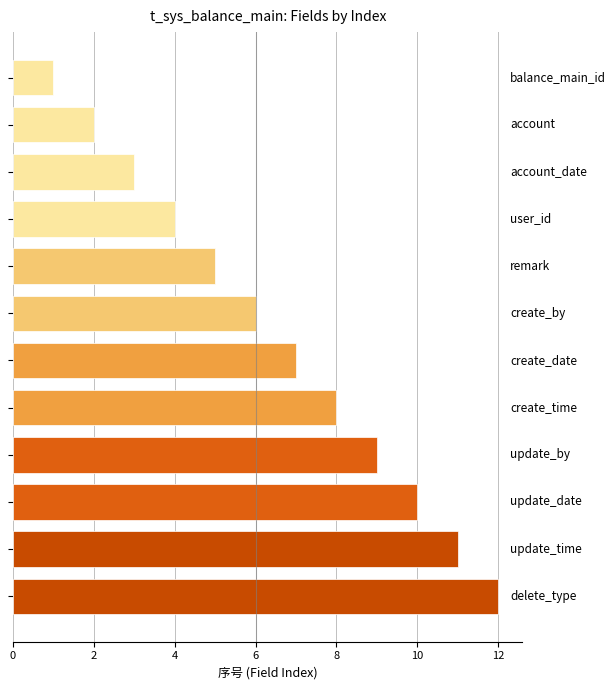

How many bars are there in total?

12